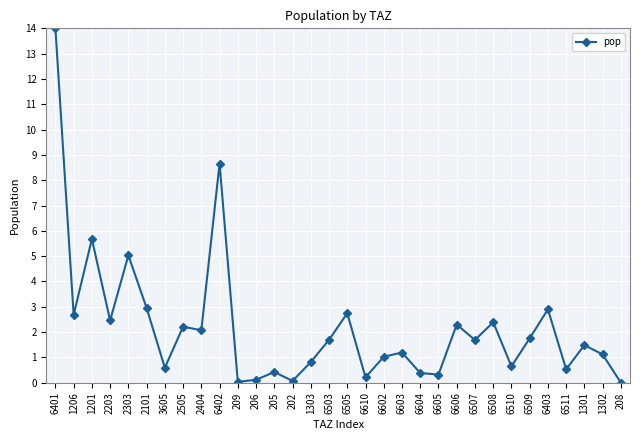

Which category has the highest value across all series?

6401